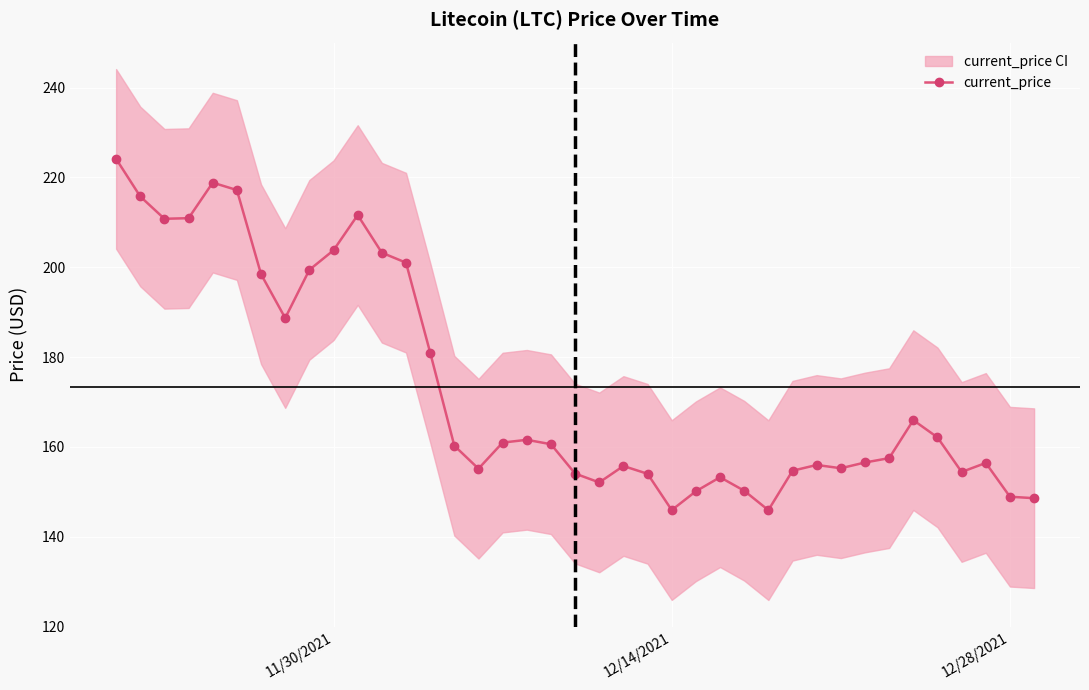

Count the number of values greater than 160.

20